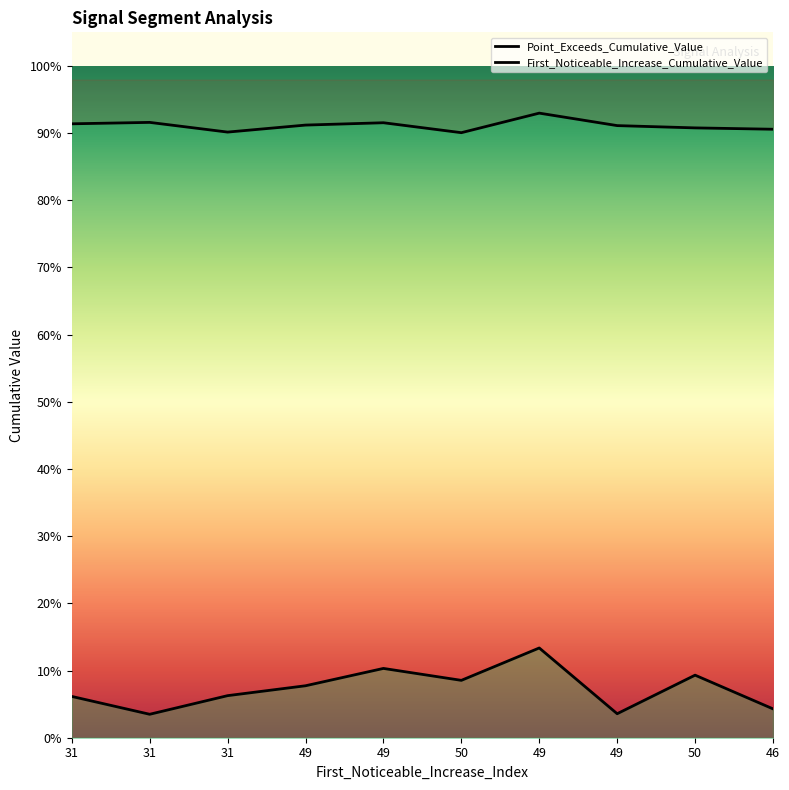

True or false: Point_Exceeds_Cumulative_Value and First_Noticeable_Increase_Cumulative_Value cross at least once.

False